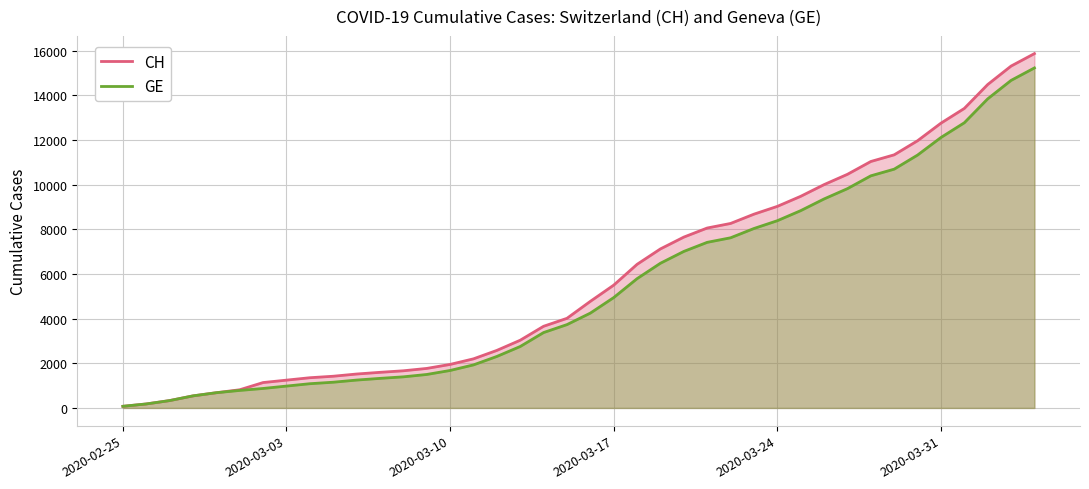

At how many categories does at least one series exceed 7015?

17